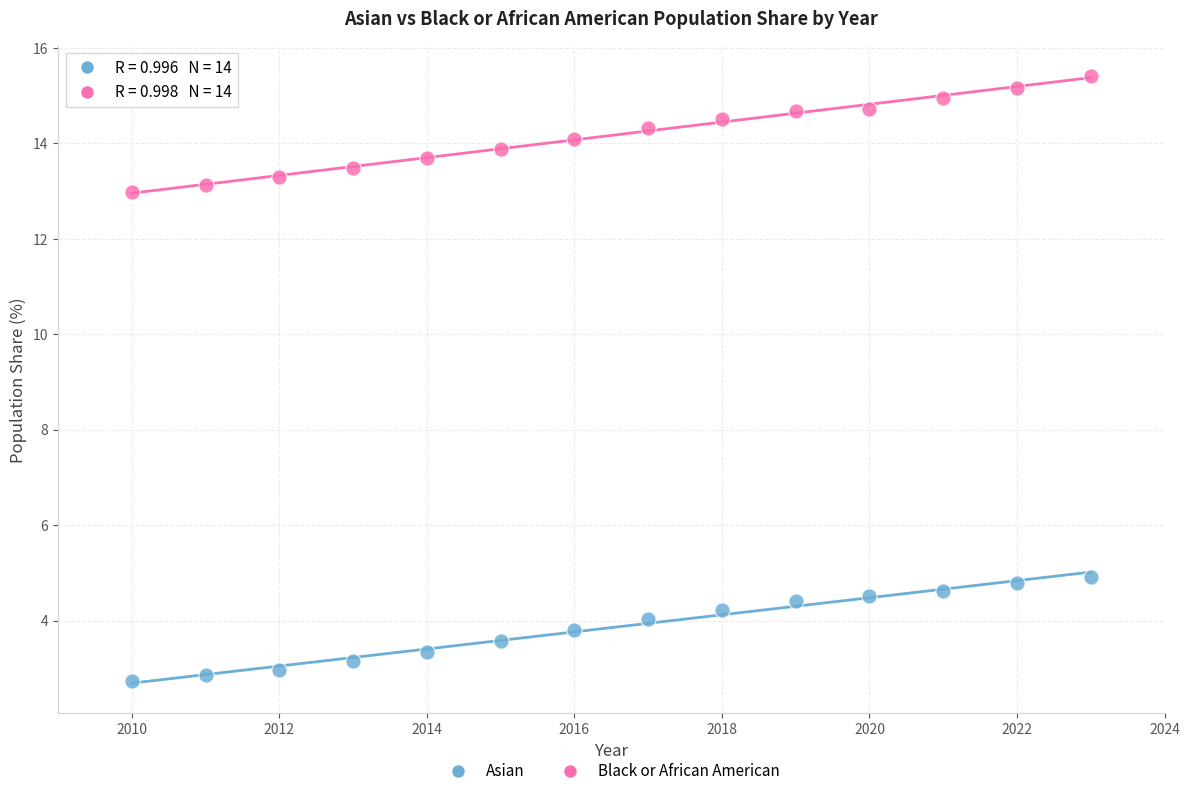

Across all data points, what is the range of X values (max minus min)?

13.0